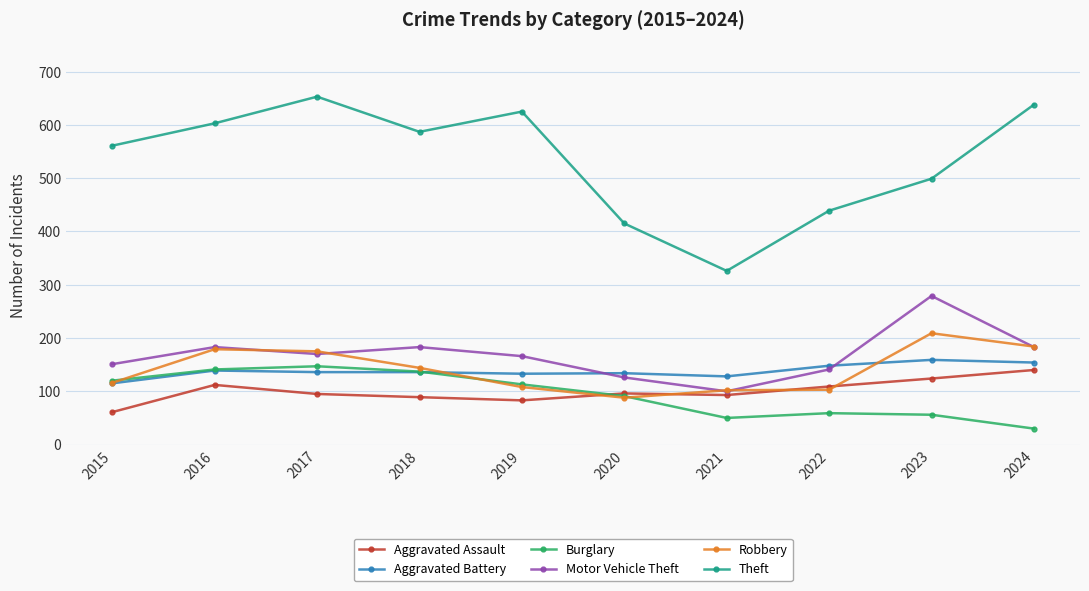

The Robbery series shows 209 at 2023. True or false?

True